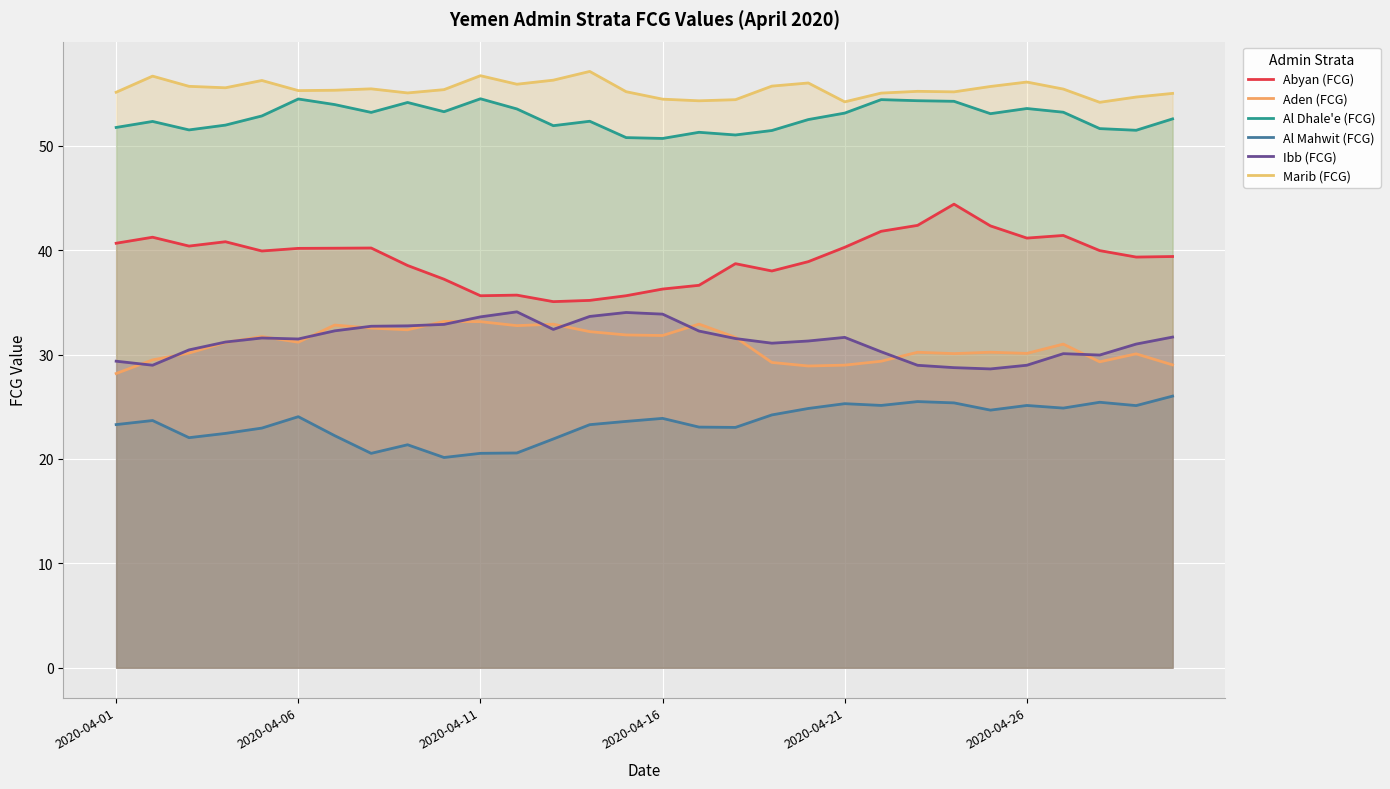

At which category is the sum across all series the highest?

23